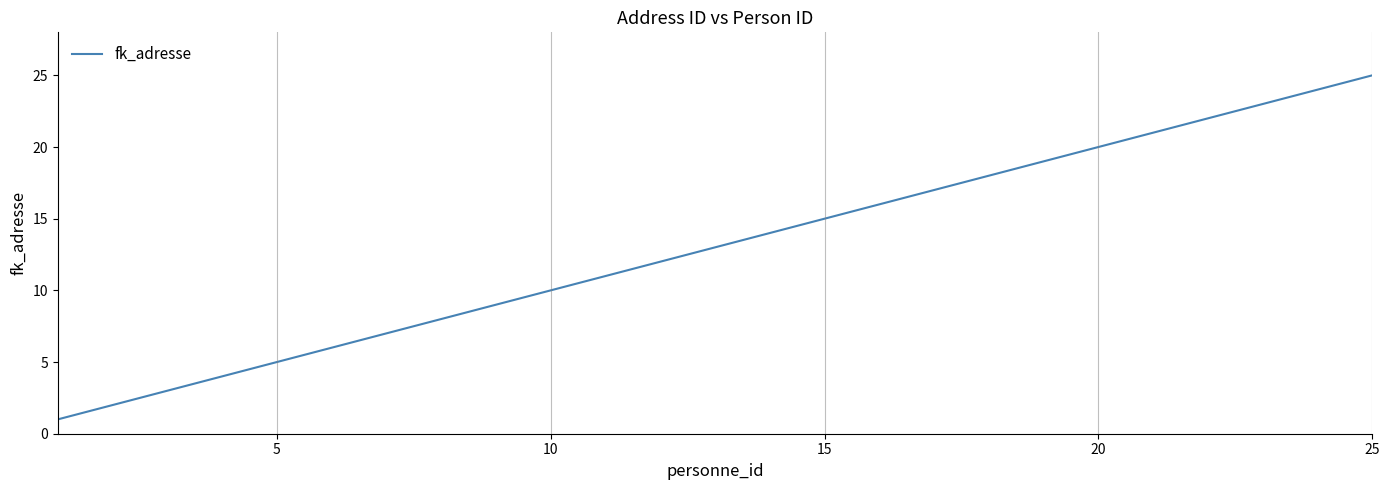

How many lines are shown in the chart?

1